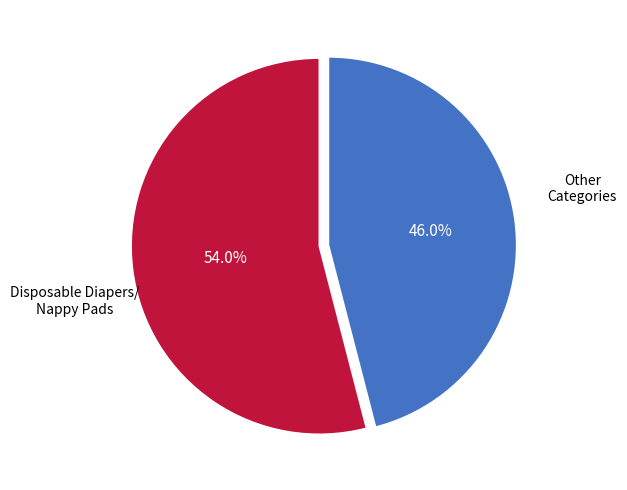

Is there a majority slice in this chart?

Yes